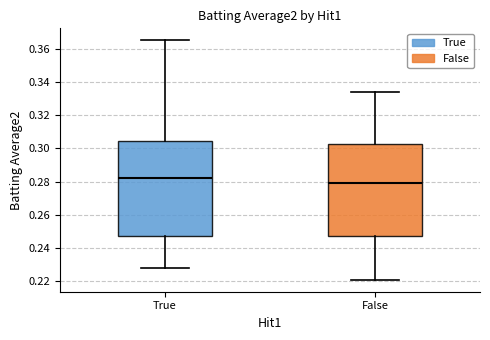

Where does the lower whisker of the box for True end on the y-axis? The values are not printed on the chart, so give them approximately, as read against the axis.

0.228